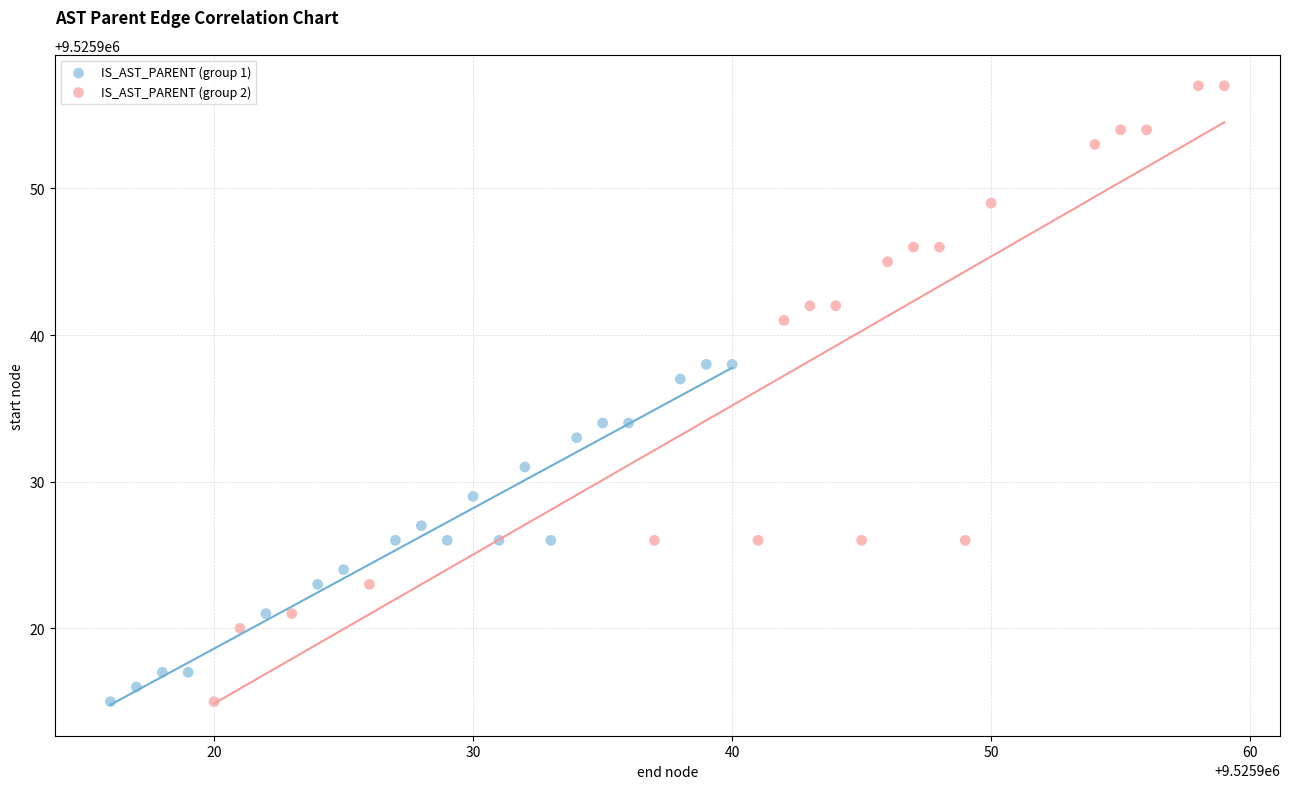

Which series has the largest Y range (max minus min)?

IS_AST_PARENT (group 2)